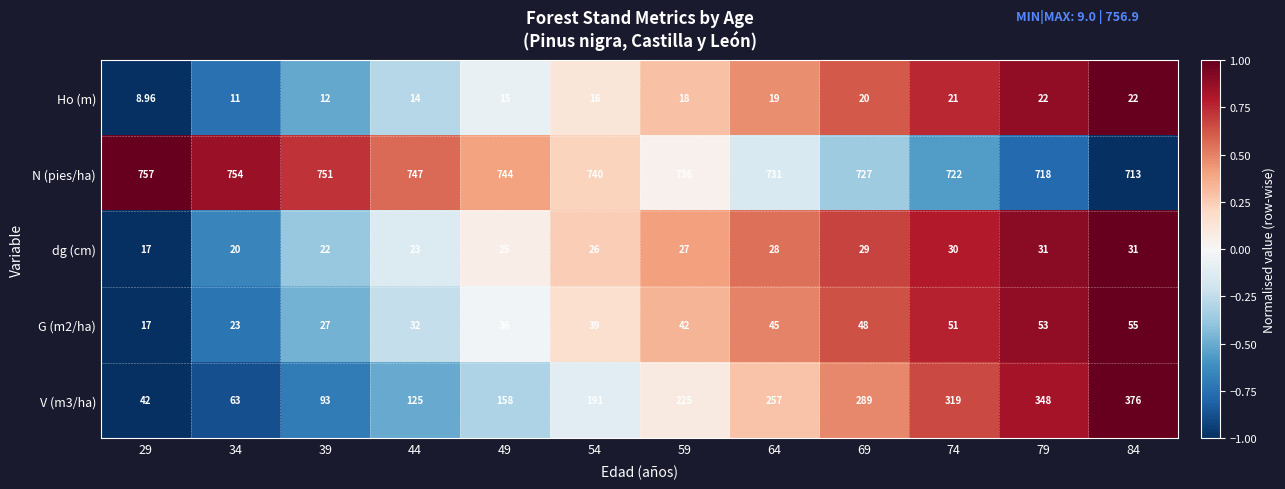

Which series has the largest total across all categories?

N (pies/ha)